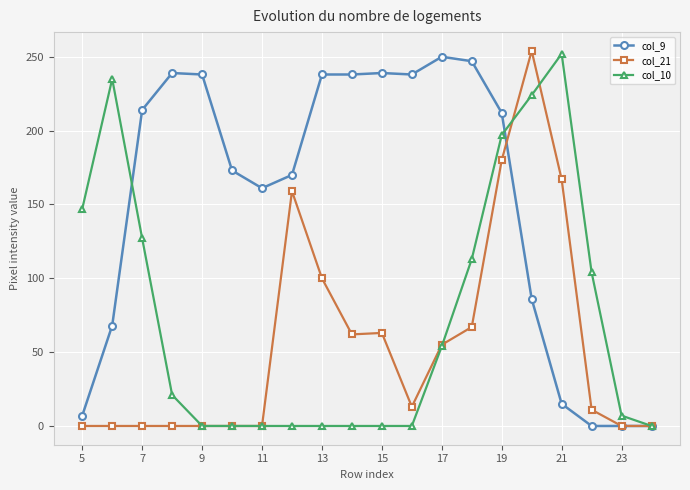

Which series has the largest total across all categories?

col_9